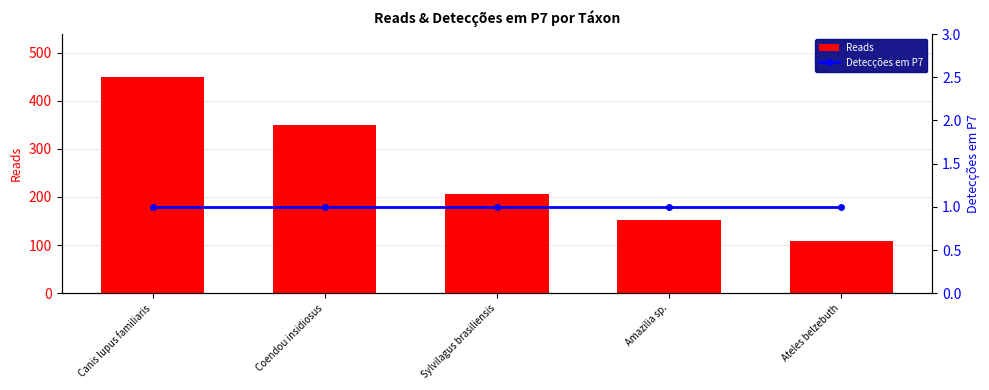

What is the smallest value displayed?

1